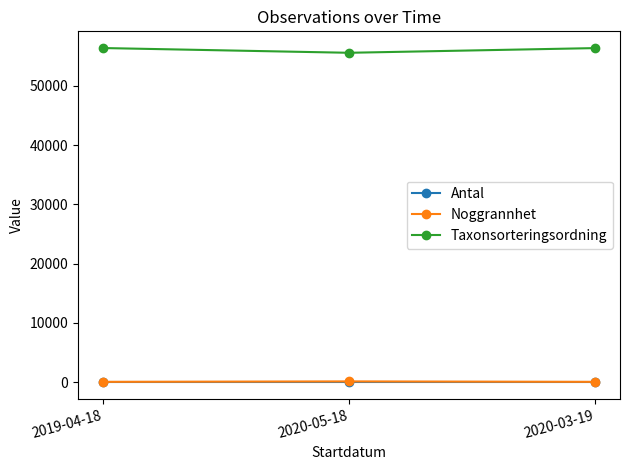

Which series has the largest total across all categories?

Taxonsorteringsordning